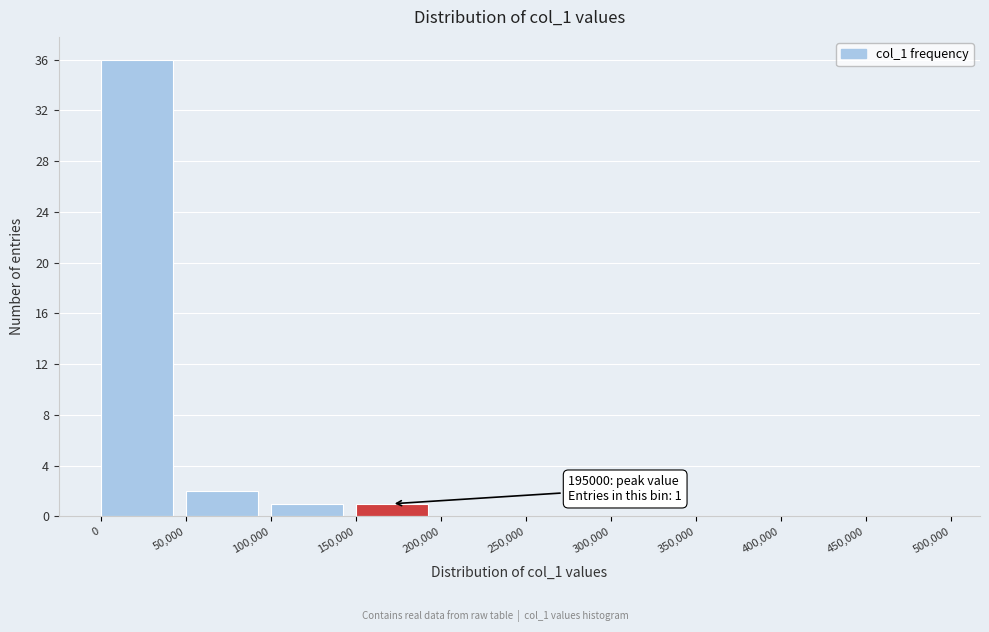

Which range on the x-axis has the tallest bar?

0 to 50,000